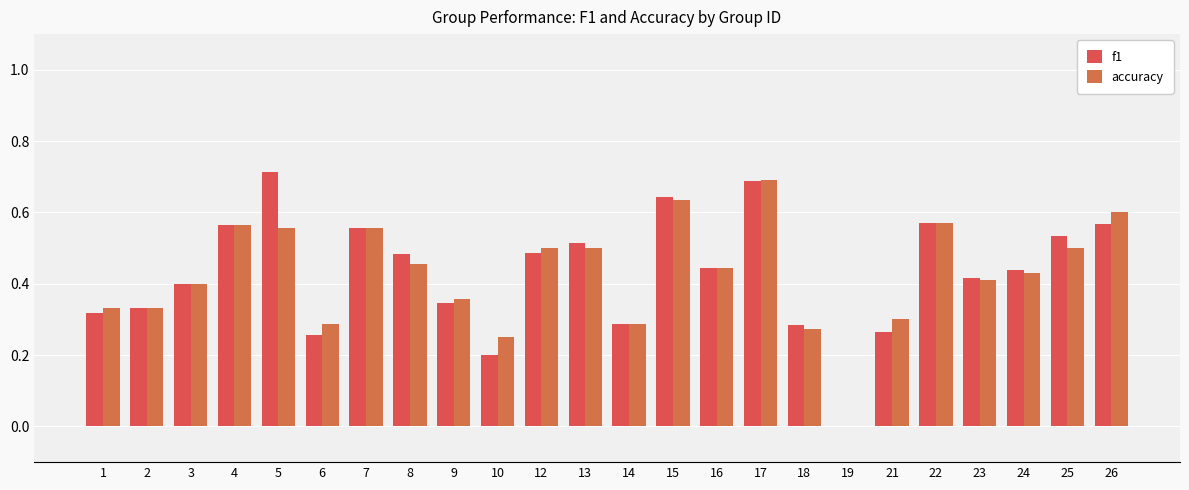

What is the difference between the maximum and minimum values in the f1 series?

0.7